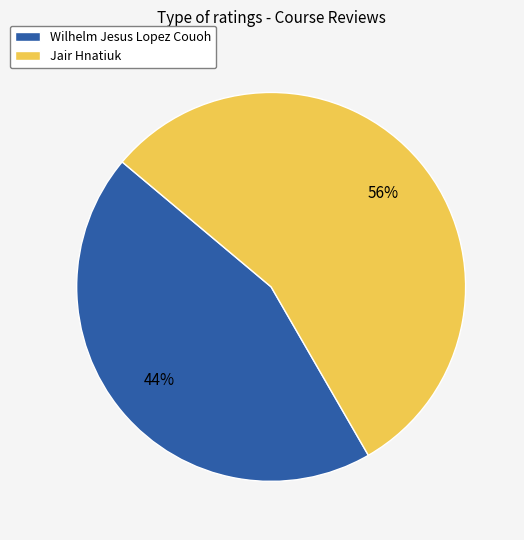

Is the sum of Jair Hnatiuk and Wilhelm Jesus Lopez Couoh greater than half?

Yes